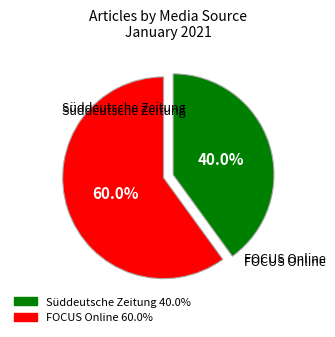

Combined, what portion of the pie is FOCUS Online and Süddeutsche Zeitung?

100.0%